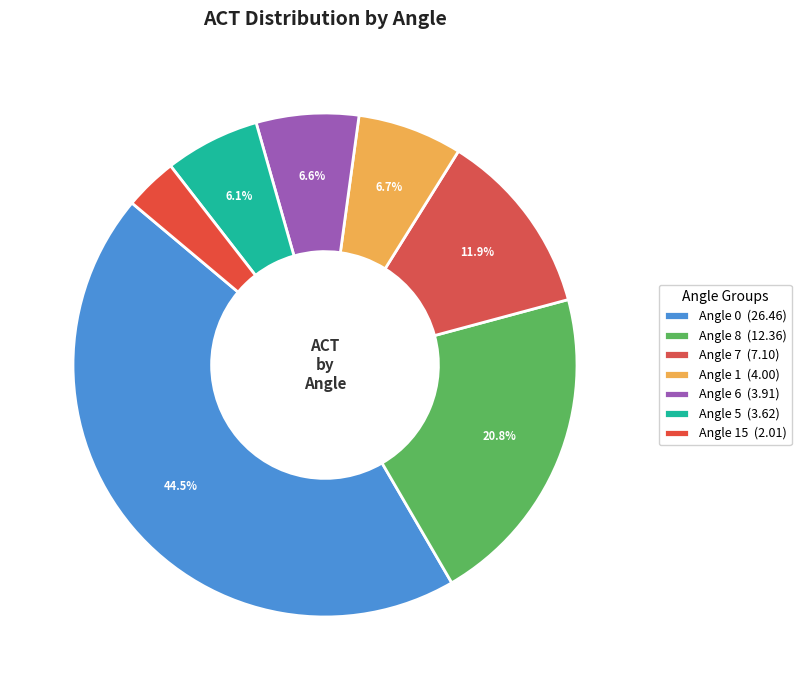

How many slices are in this pie chart?

7